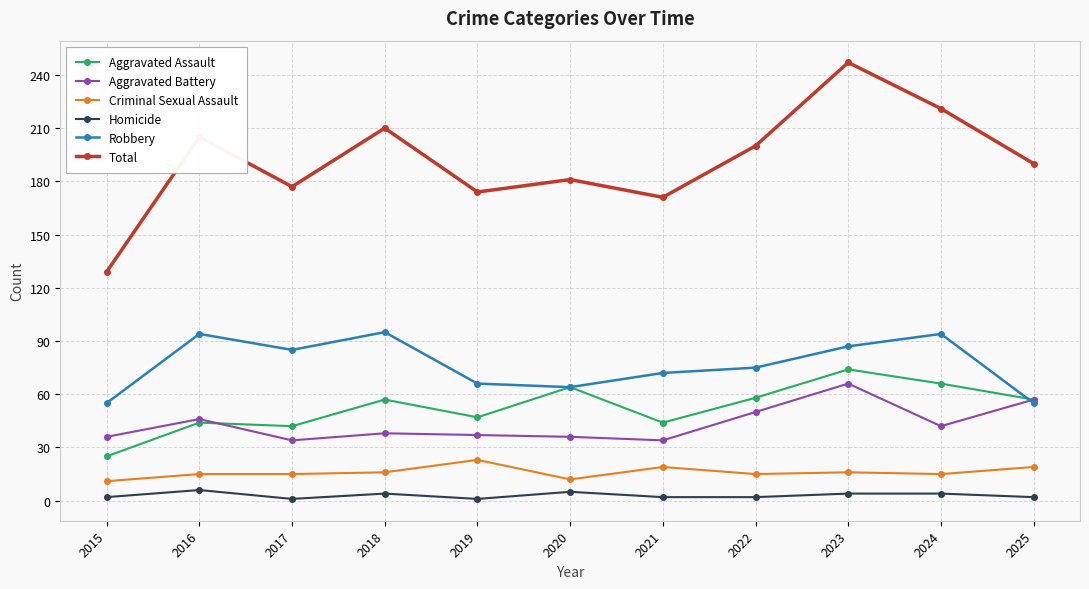

In Aggravated Battery, how many points are lower than both neighbors (excluding endpoints)?

3